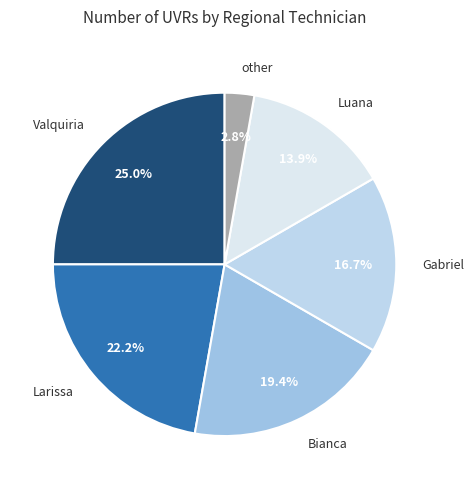

To the nearest percent, what portion does Luana represent?

14%